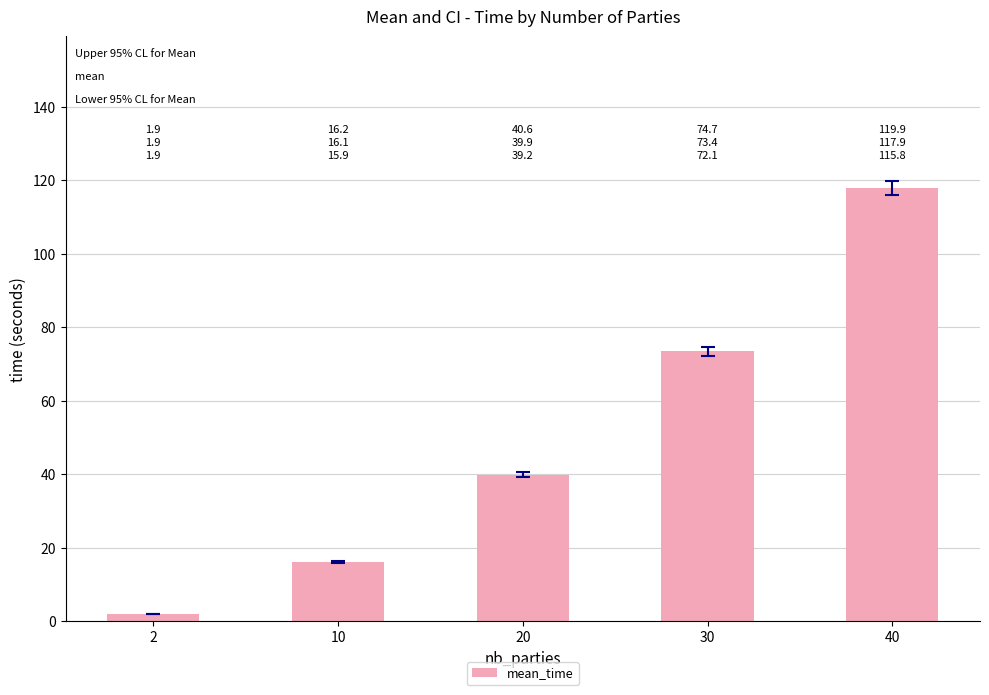

Between 2 and 30, which is larger?

30